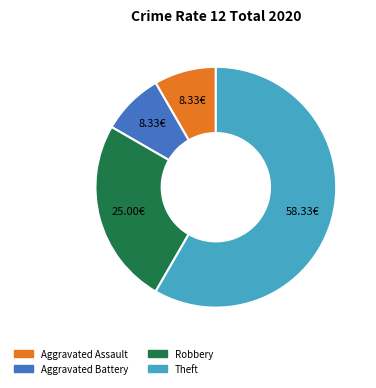

Count the number of slices in the pie.

4